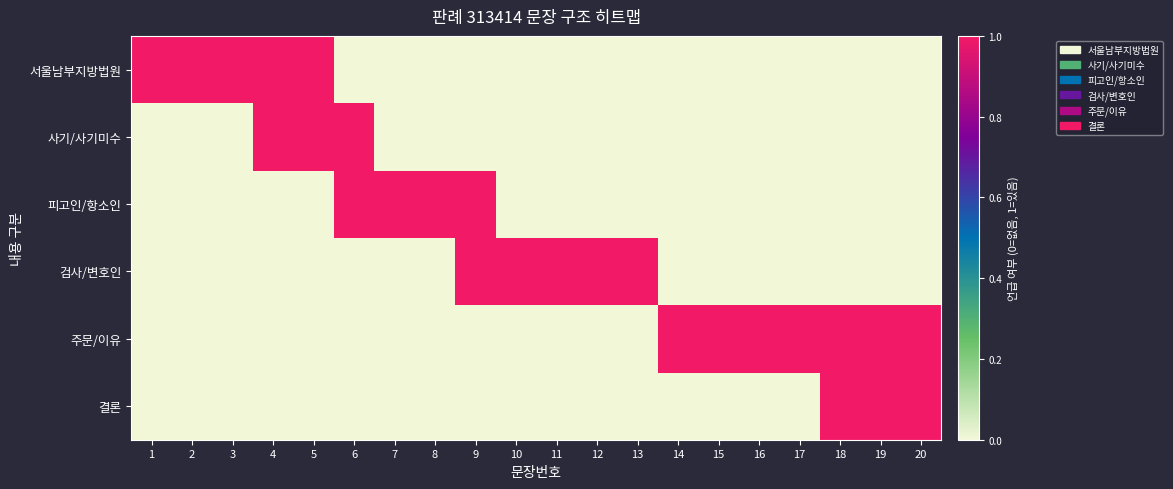

Which series has the largest range (max minus min)?

서울남부지방법원